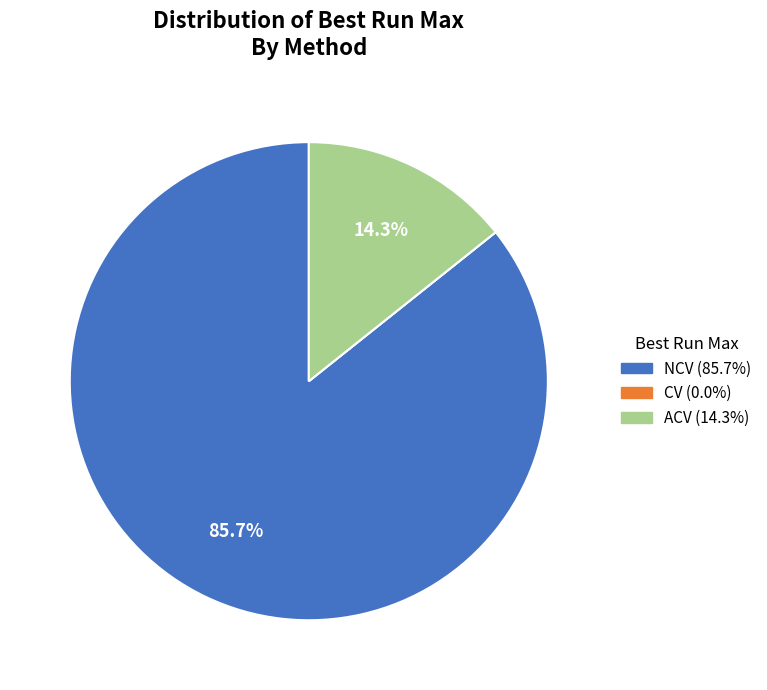

Does any single category account for the majority?

Yes